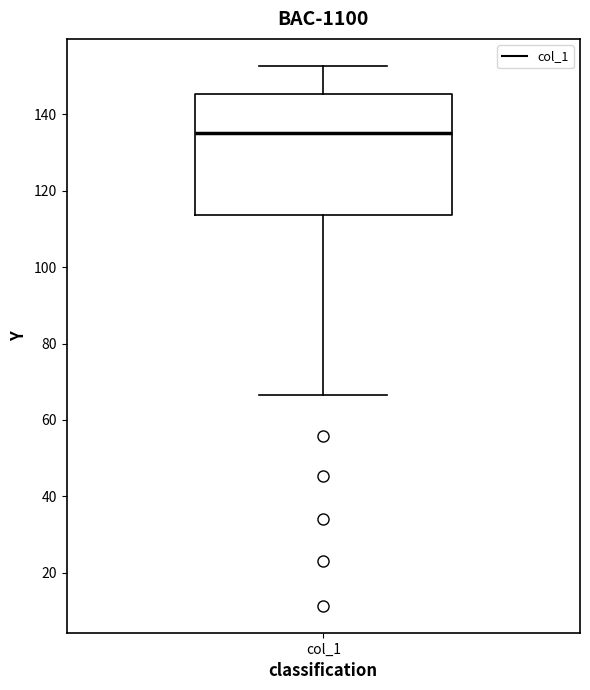

Where does the upper whisker of the box for col_1 end on the y-axis? The values are not printed on the chart, so give them approximately, as read against the axis.

152